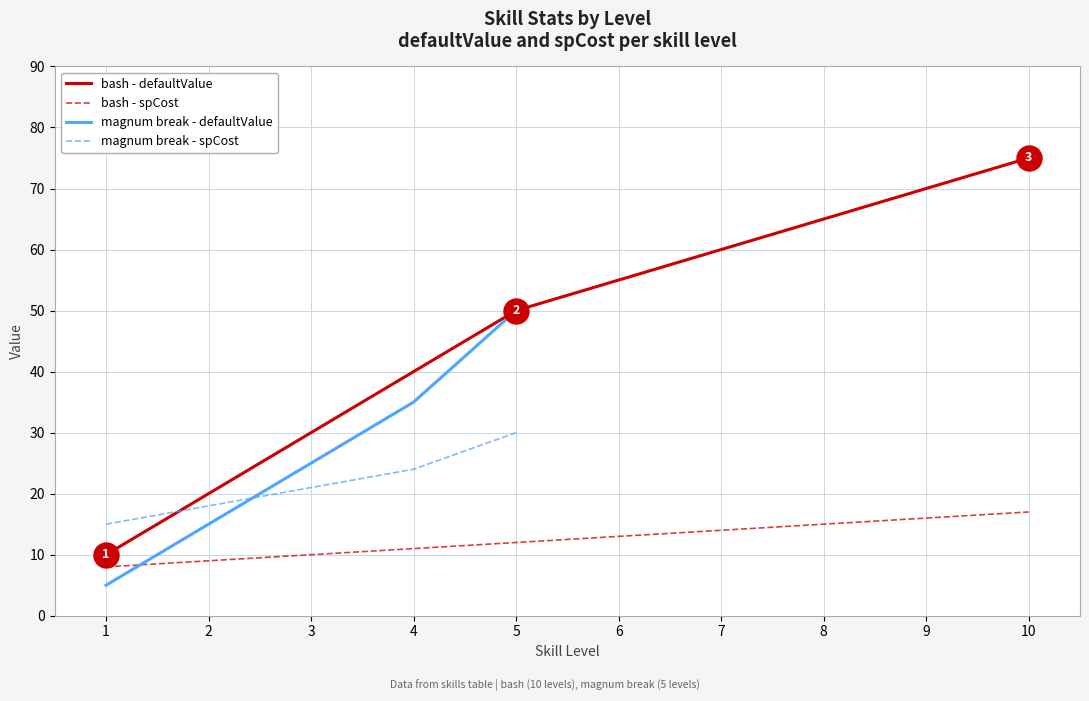

True or false: bash - defaultValue has more than 0 points higher than both neighbors.

False